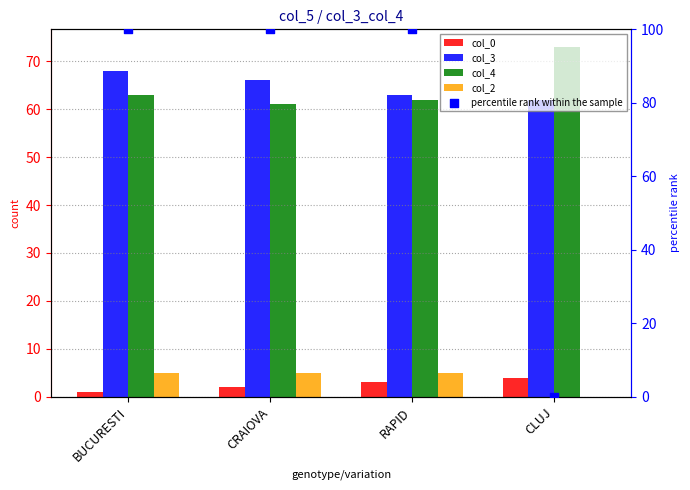

Which series has the largest Y range (max minus min)?

percentile rank within the sample